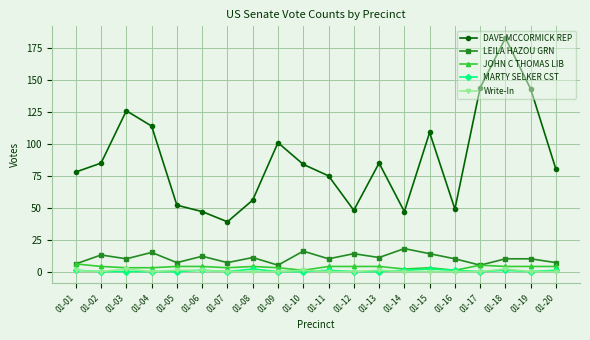

What is the sum of all JOHN C THOMAS LIB values?

70